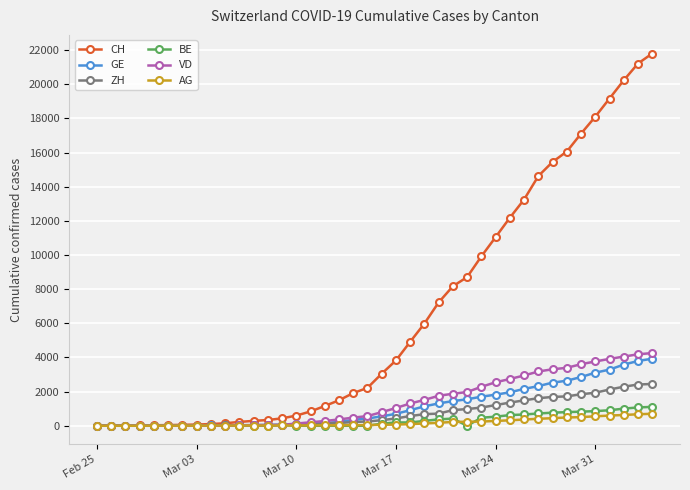

What is the highest value of the ZH series?

2448